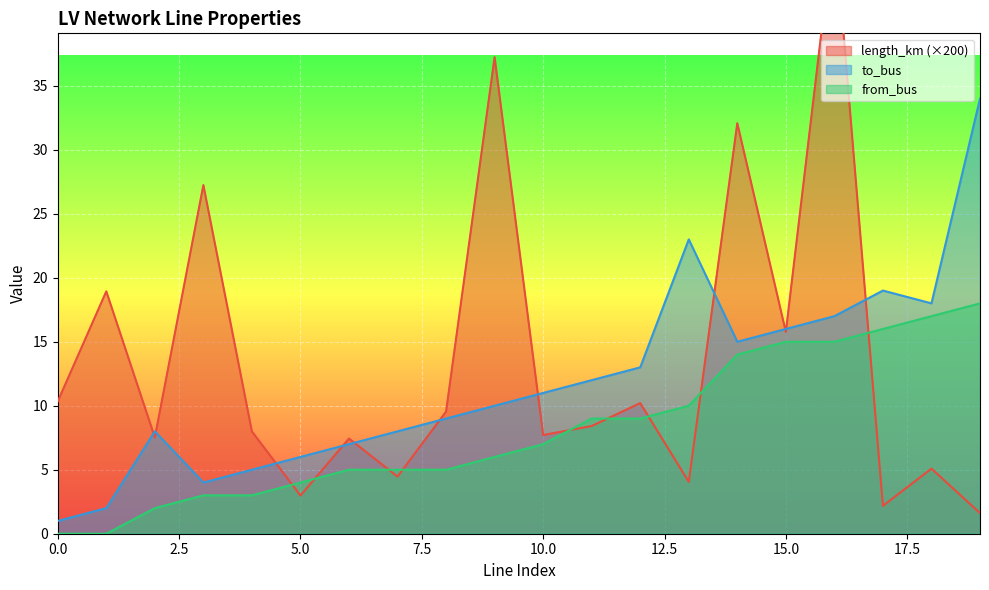

At which category is the sum across all series the highest?

16